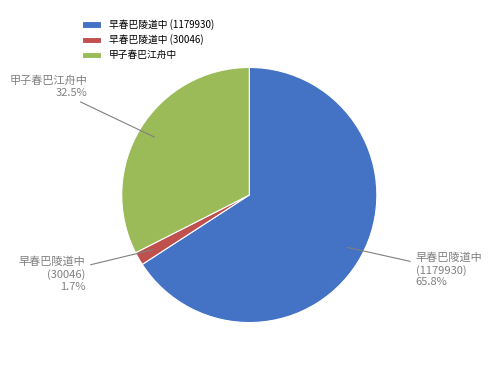

Rank the categories by value from highest to lowest.

早春巴陵道中 (1179930), 甲子春巴江舟中, 早春巴陵道中 (30046)